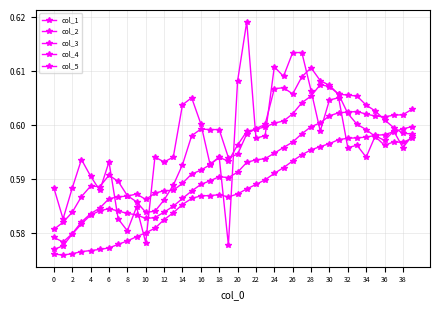

How many categories are shown in the chart?

40